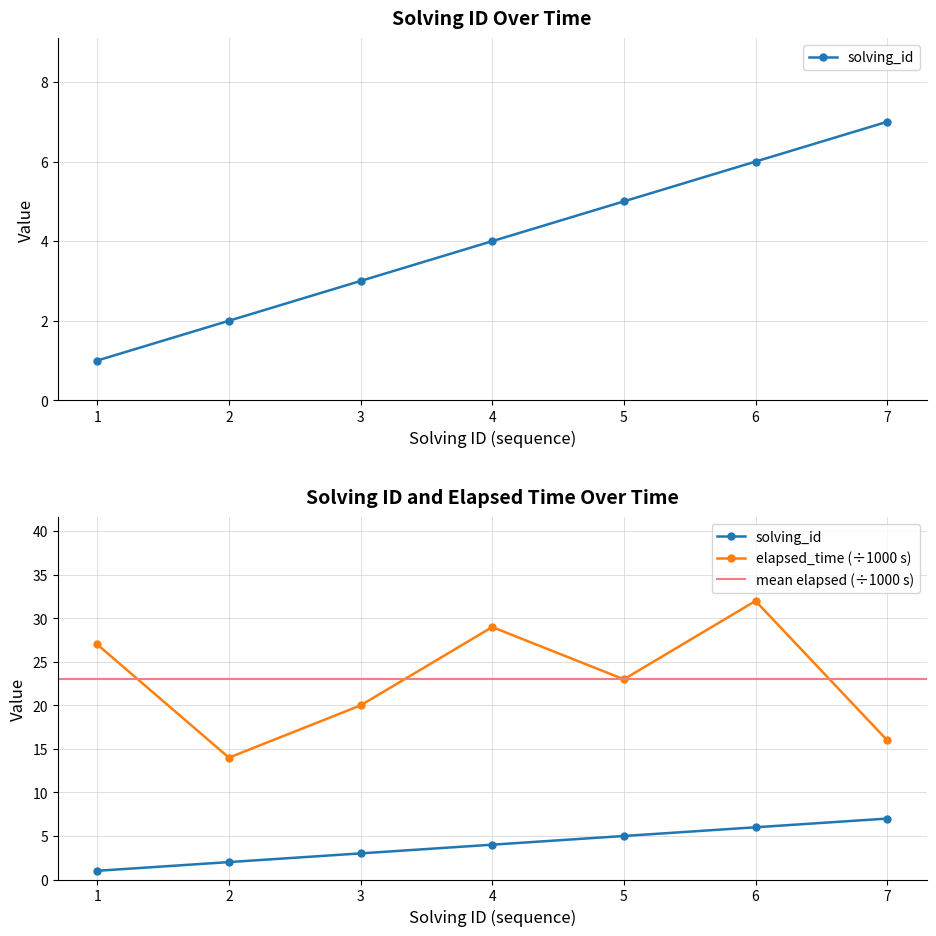

The value of solving_id at 4 is 4. True or false?

True